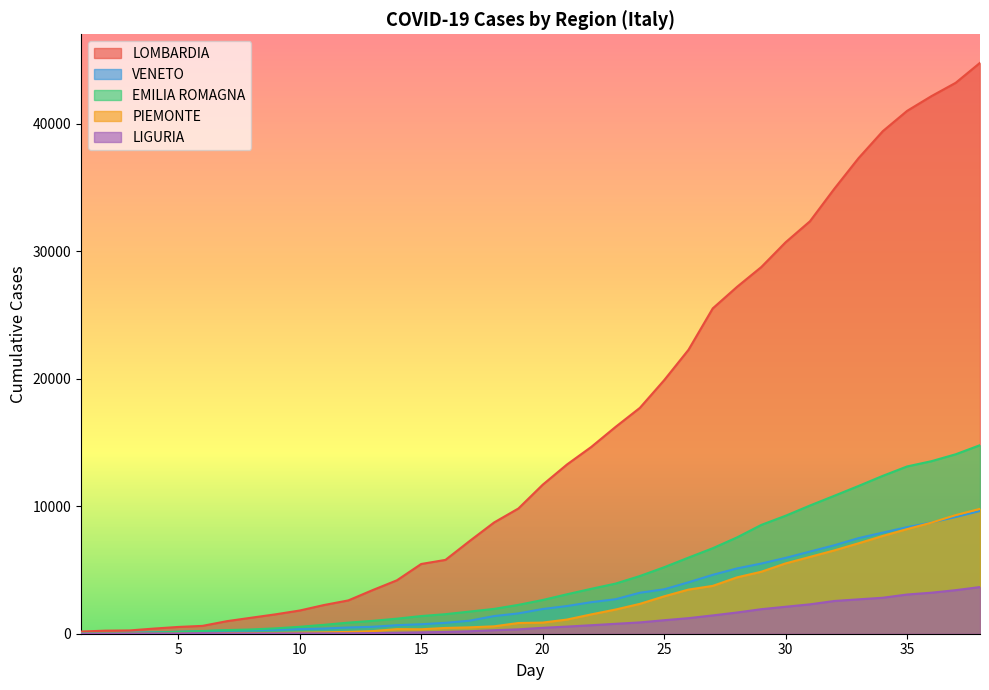

How many data points does each series have?

38